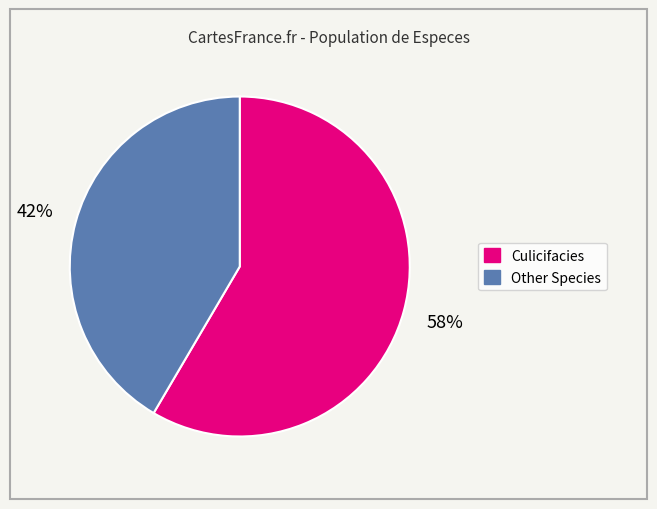

Which slice is the largest?

Culicifacies